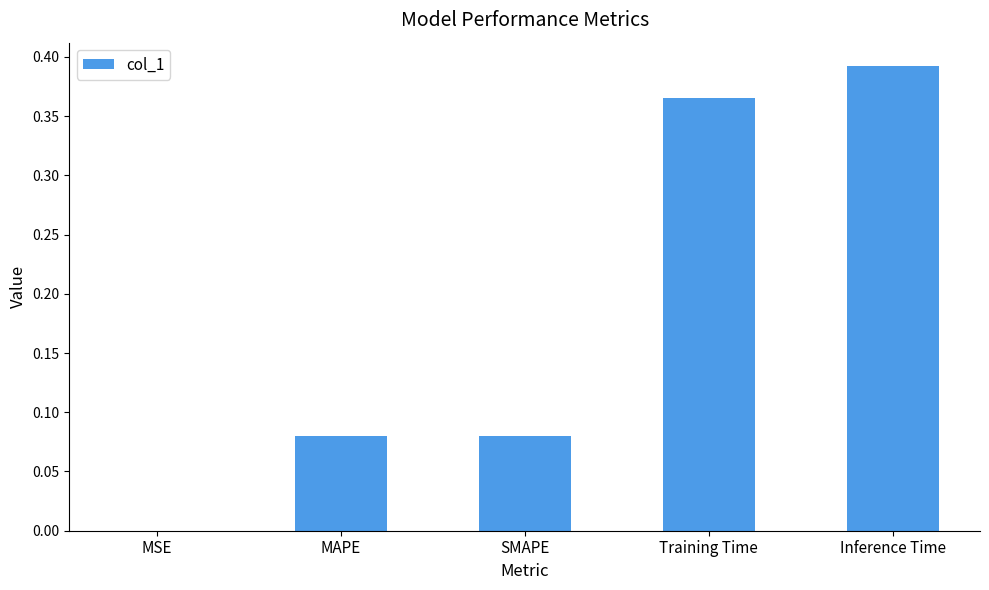

Which has a higher value, MSE or Training Time?

Training Time